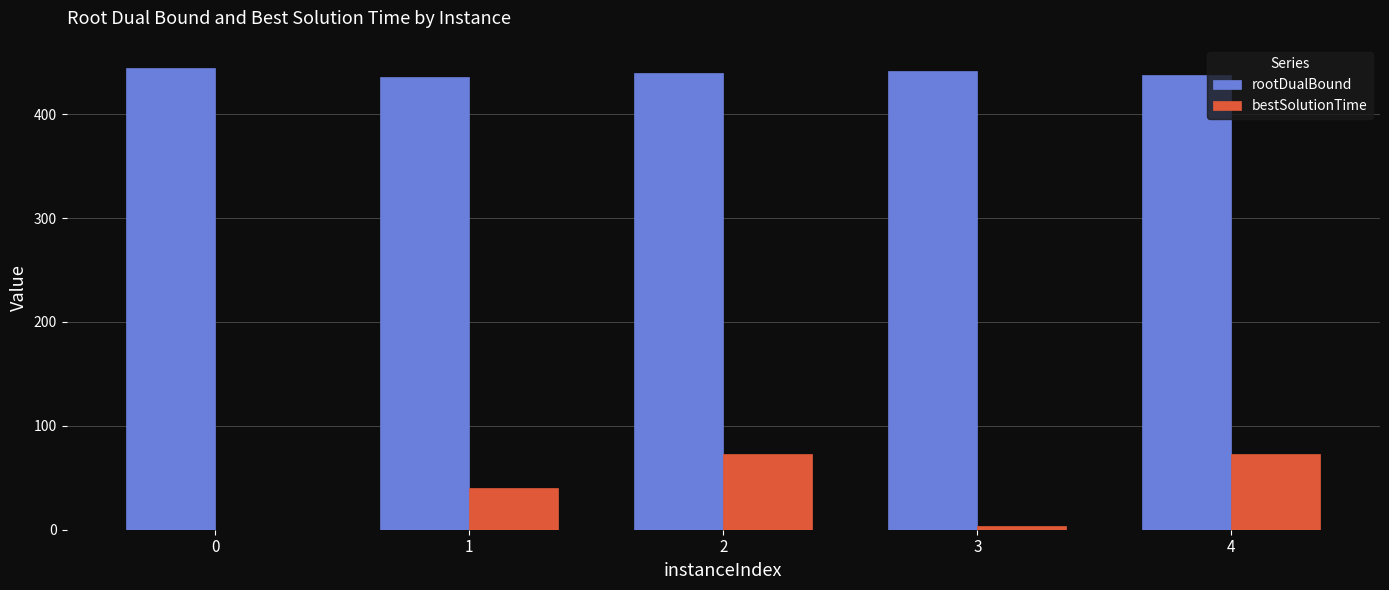

Does the chart contain stacked bars?

No